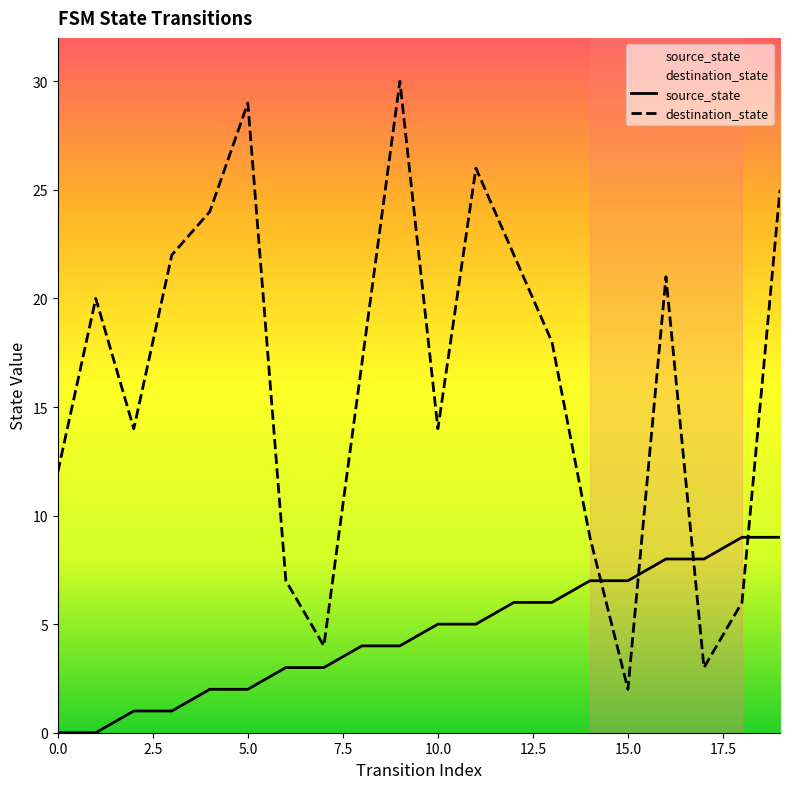

After their last crossing, which series has the higher values: destination_state or source_state?

destination_state